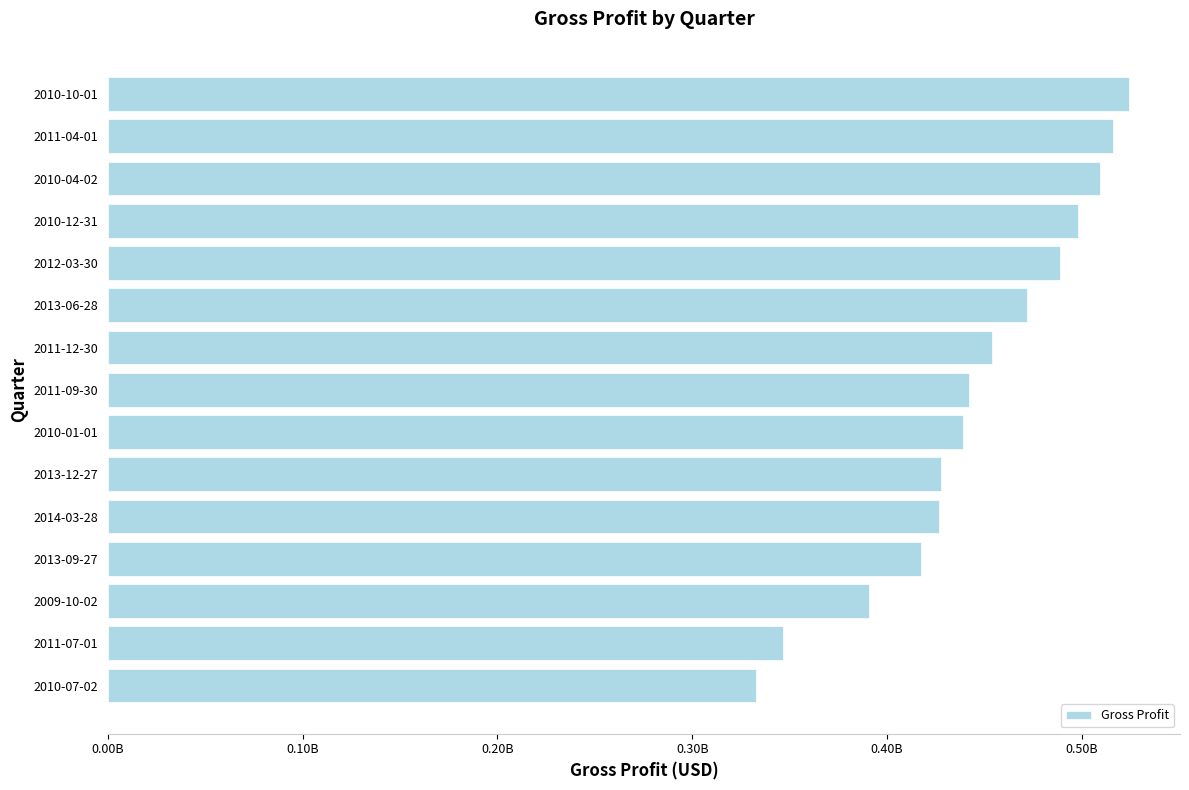

Are the bars horizontal?

Yes